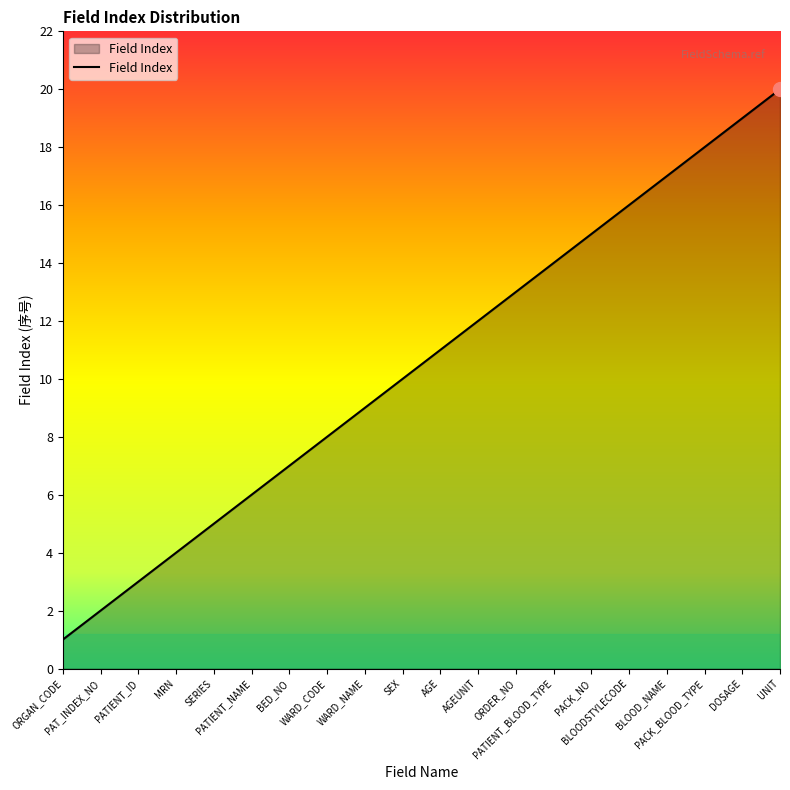

Read the value at WARD_NAME, to the nearest 10.

10